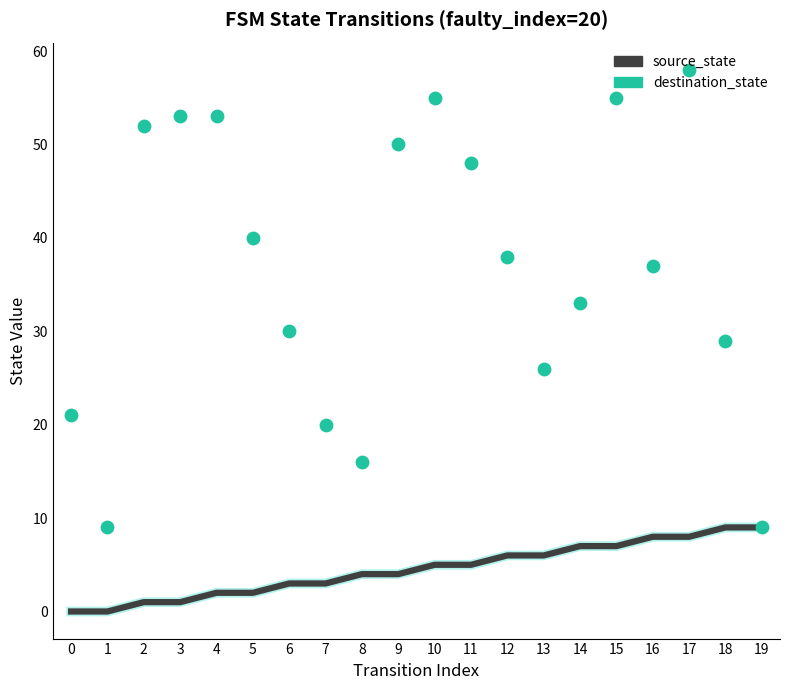

What is the total value across all series at 12?

44